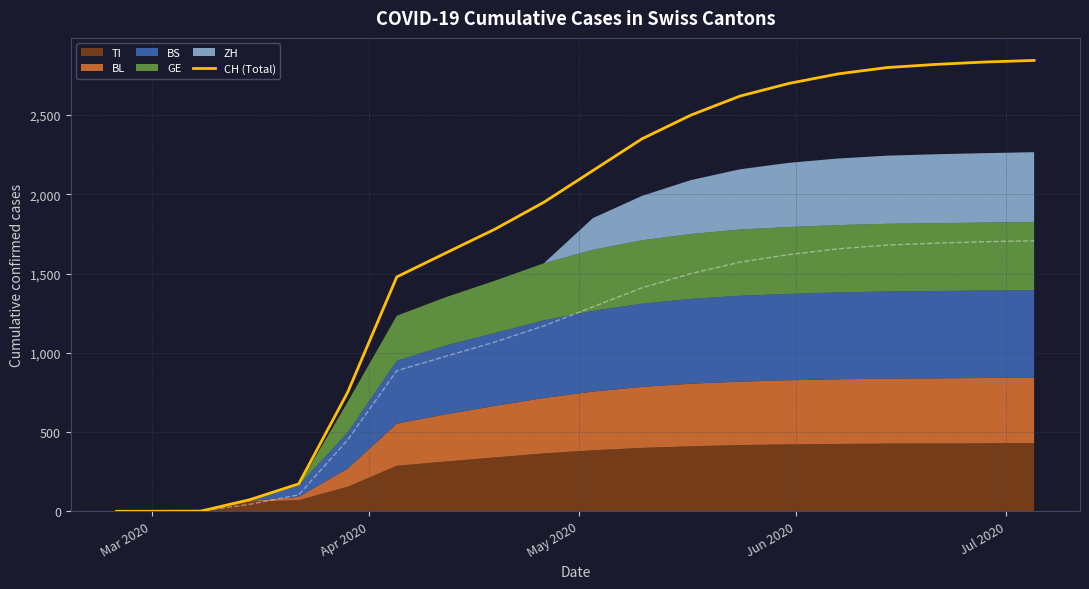

What is the maximum value for CH (Total)?

2845